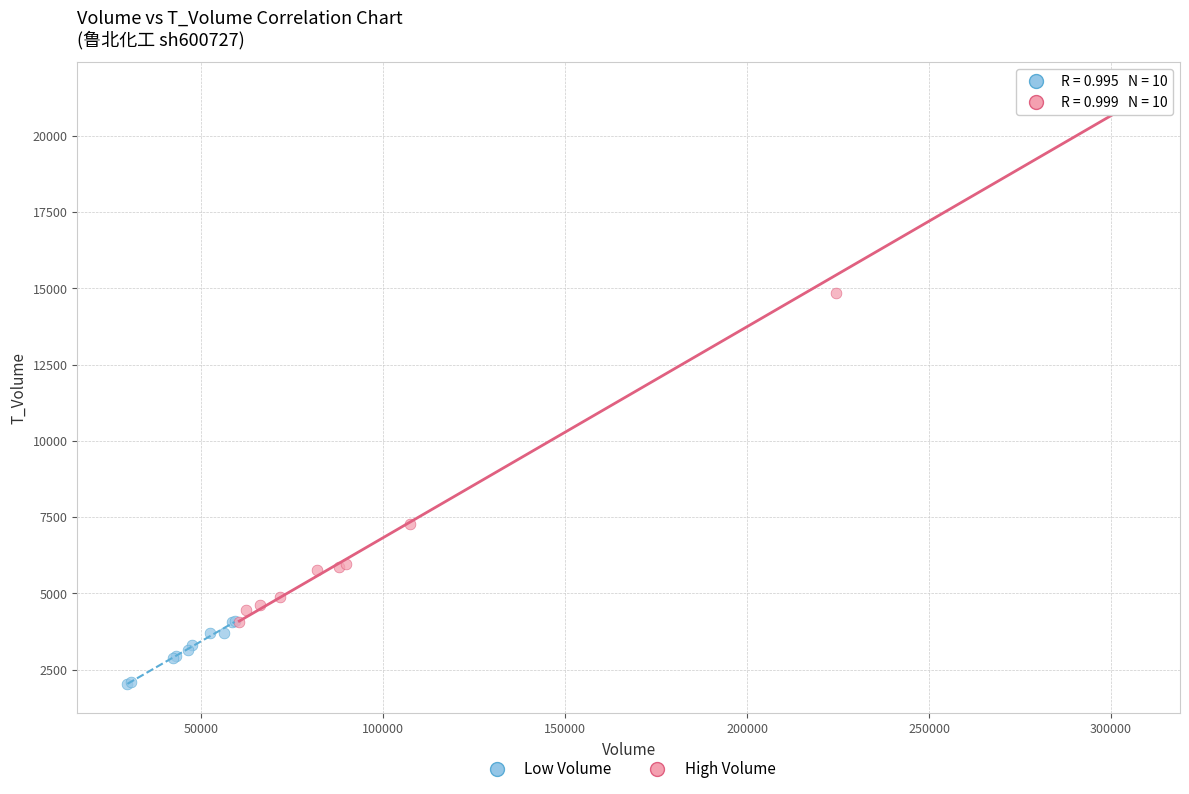

Which series reaches the maximum Y coordinate?

High Volume